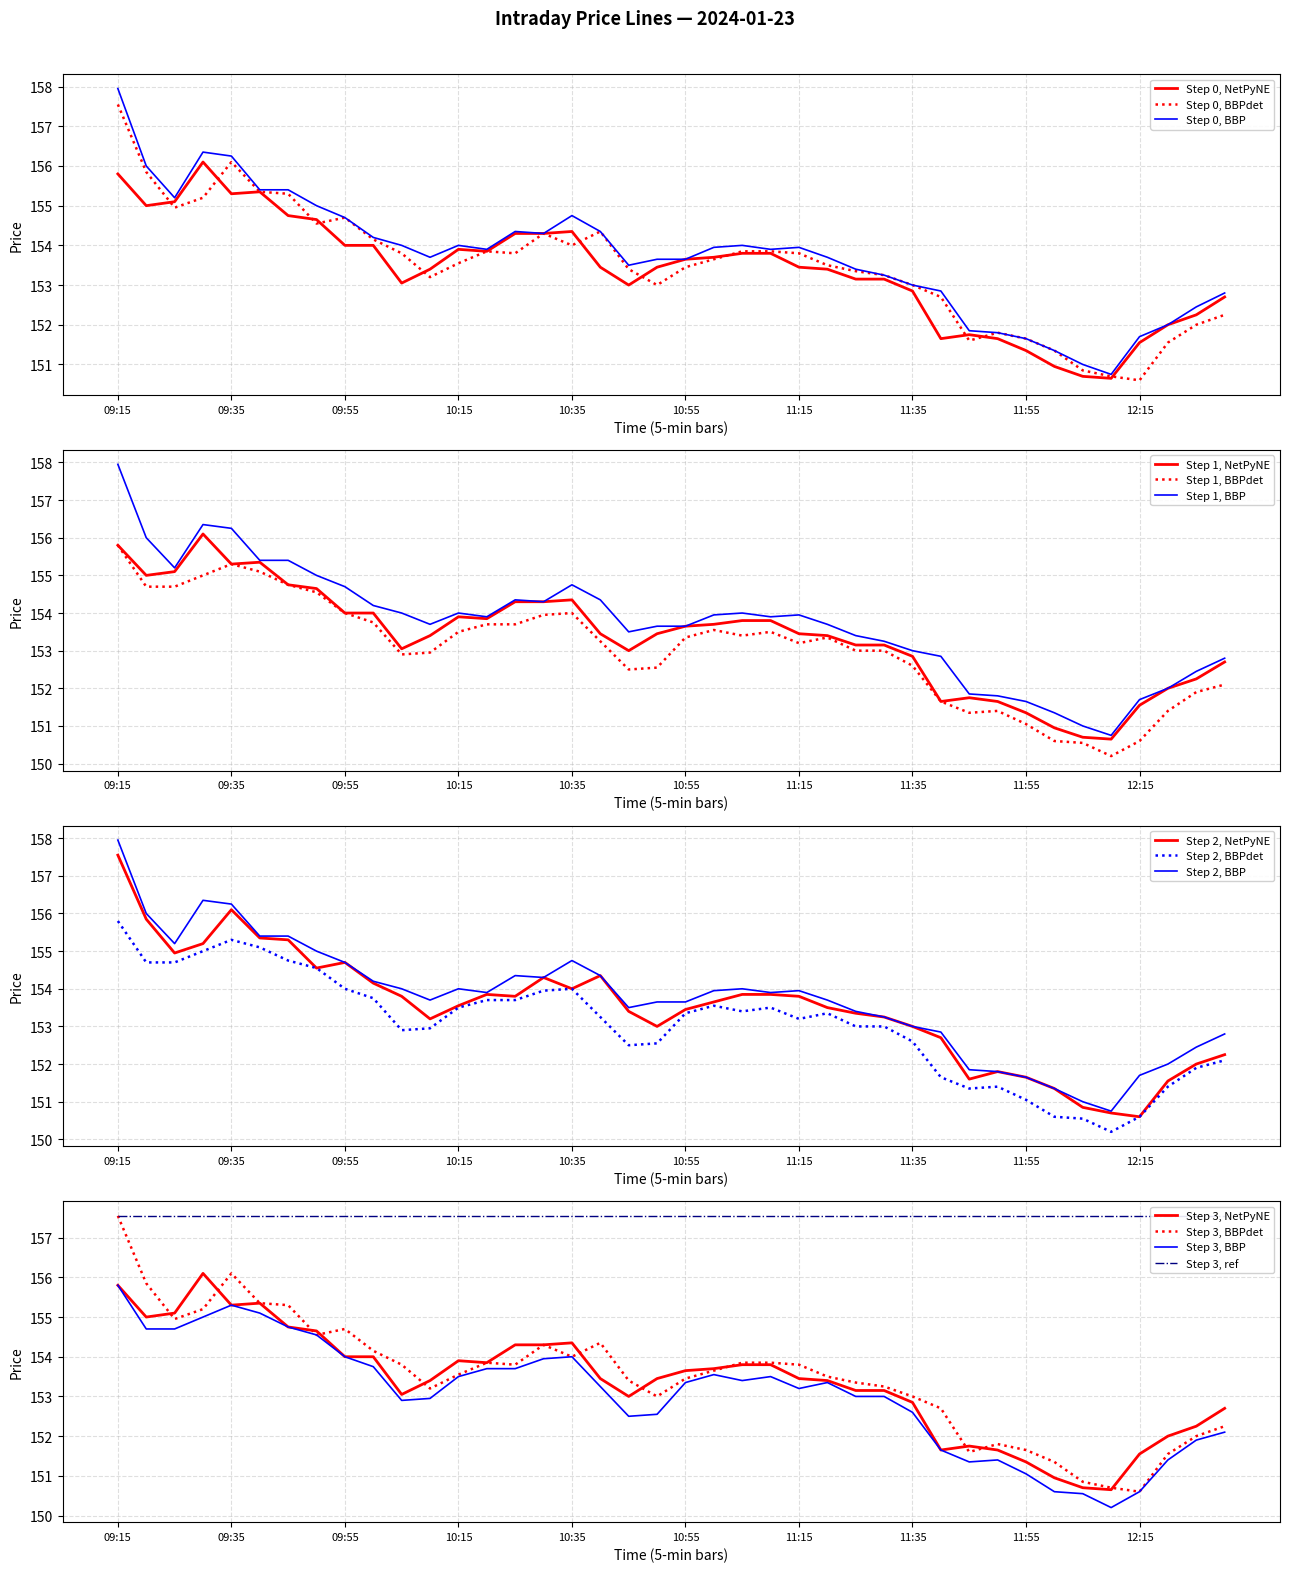

At which category is the sum across all series the highest?

09:15